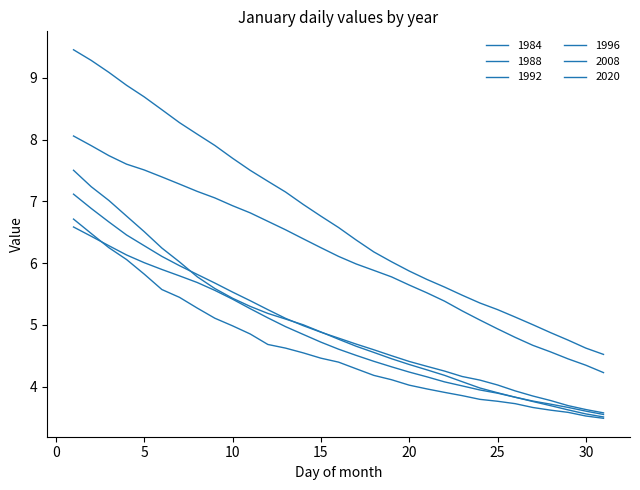

At which label is 1984 closest to 5?

10